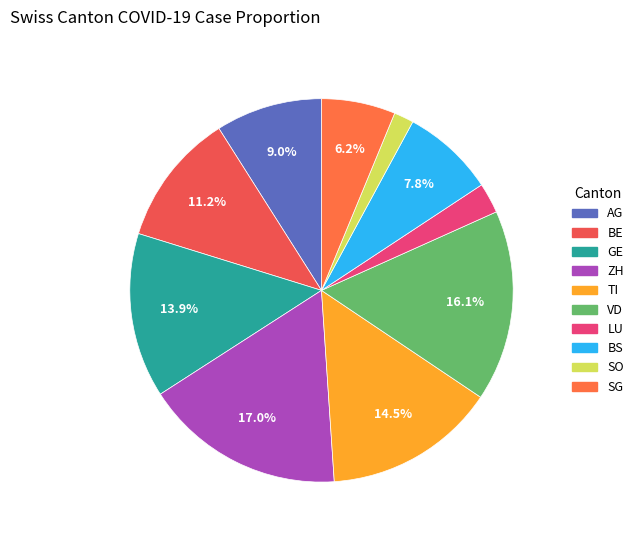

To the nearest percent, what is the difference between the largest and smallest slice percentages?

15%